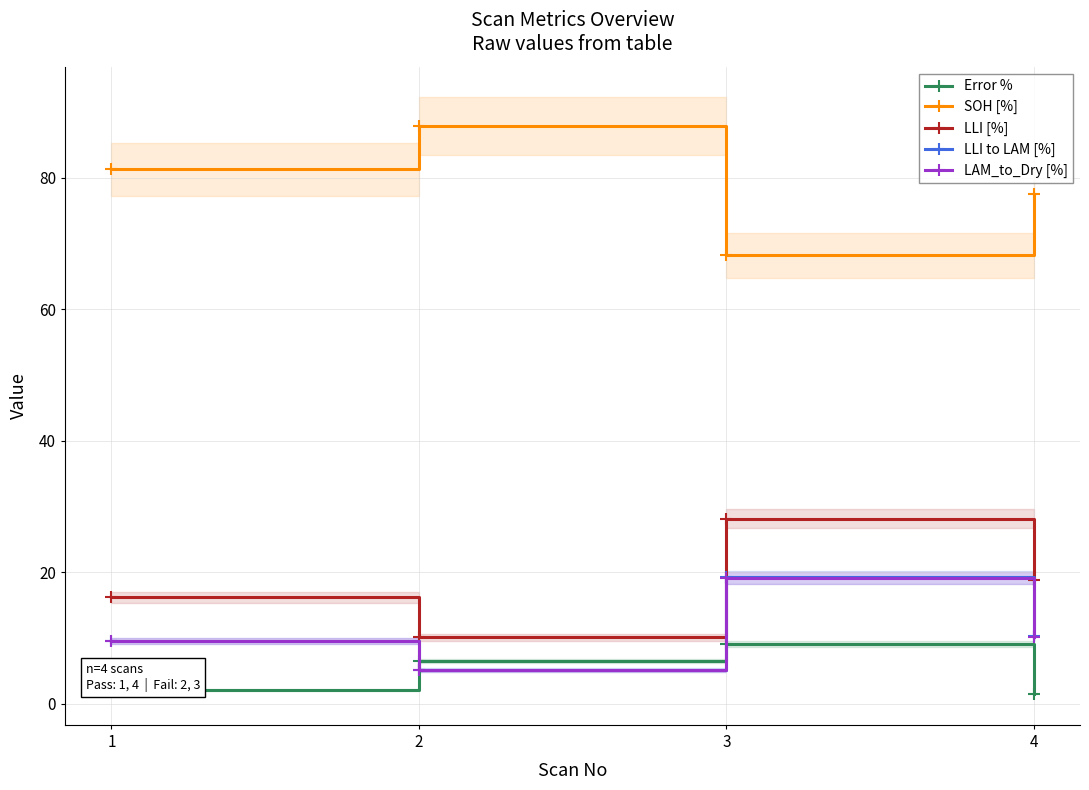

At which category does SOH [%] reach its first local valley?

3